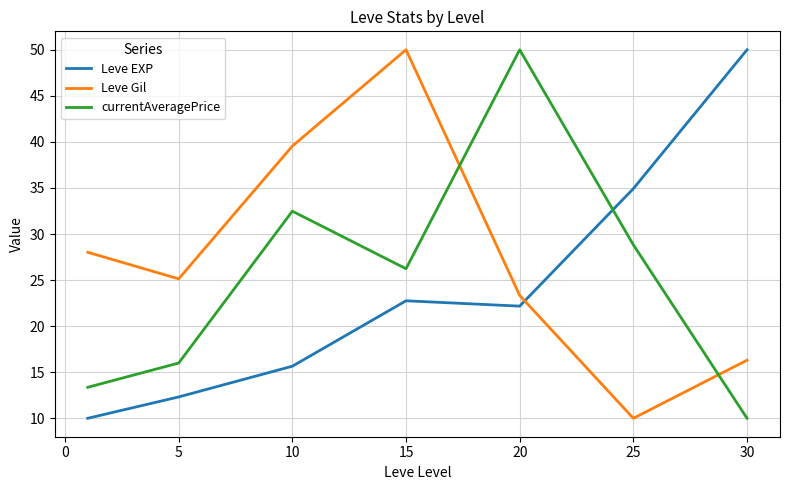

What is the maximum value shown in the chart?

50.0